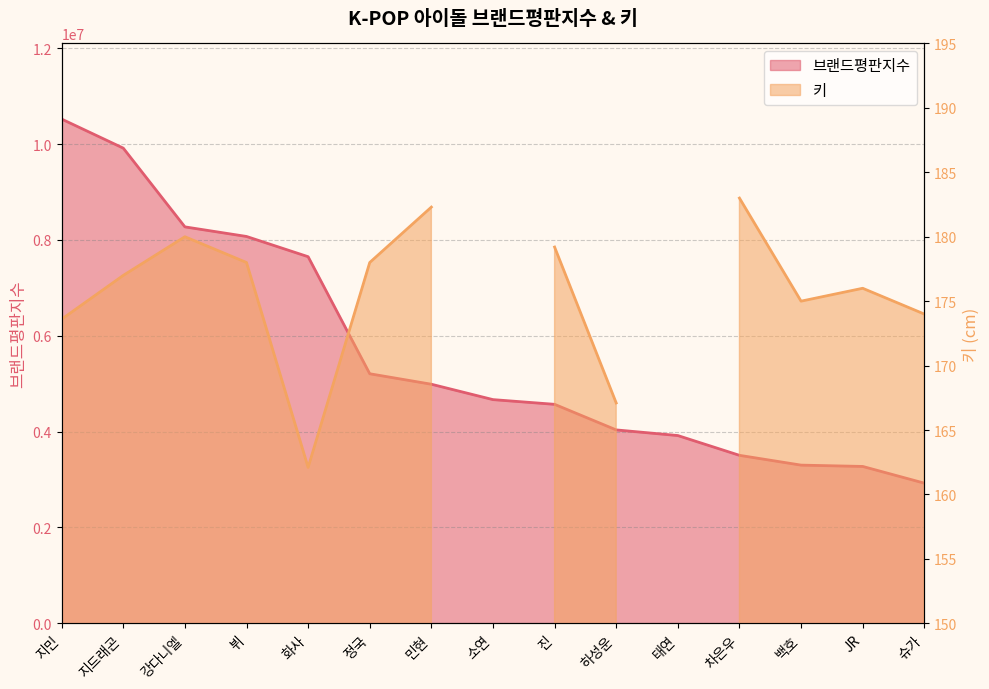

The value at 정국 is 2886978. True or false?

False